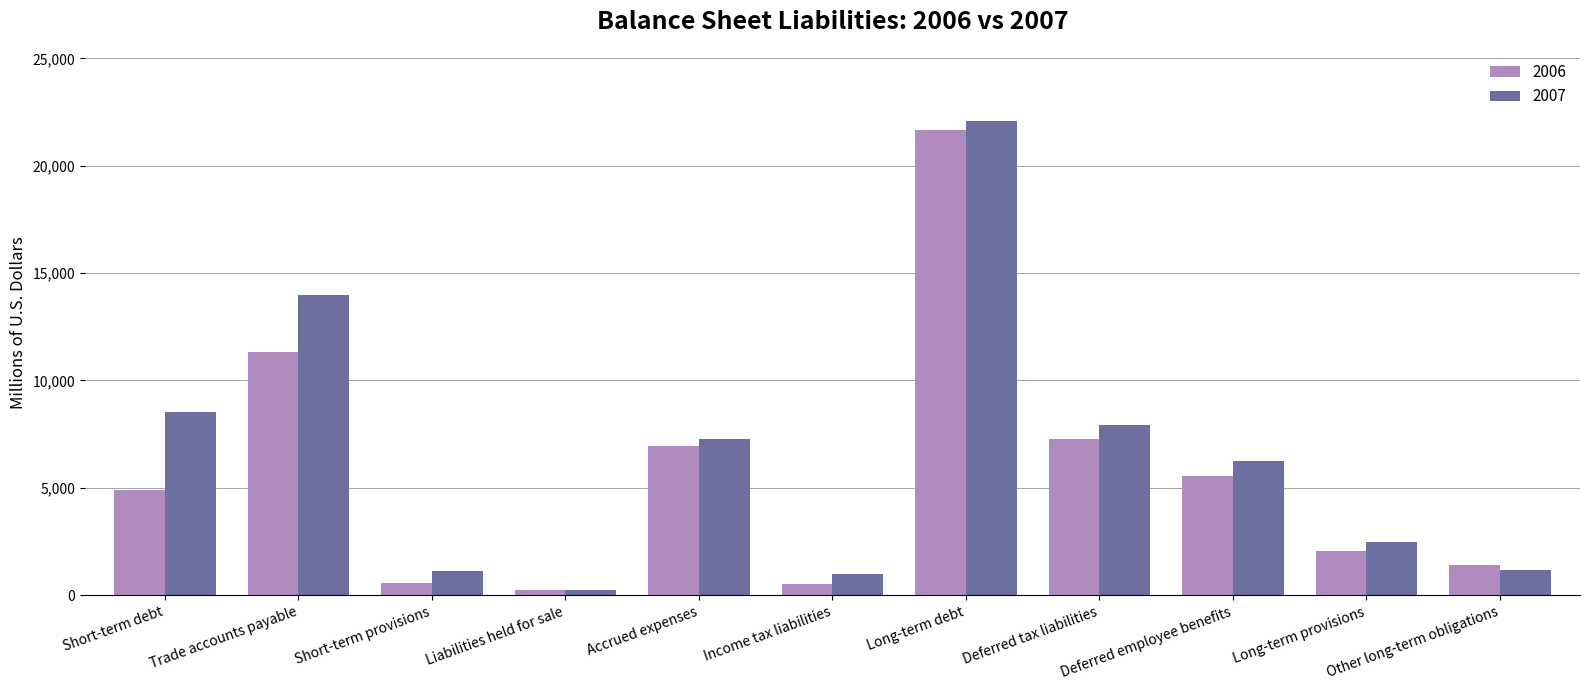

Is it true that 2006 equals 2040 at Long-term provisions?

True